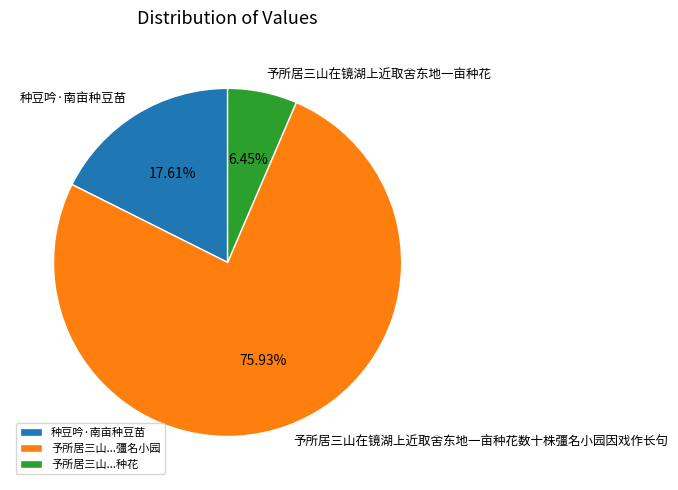

Rank the categories by value from lowest to highest.

予所居三山...种花, 种豆吟·南亩种豆苗, 予所居三山...彊名小园